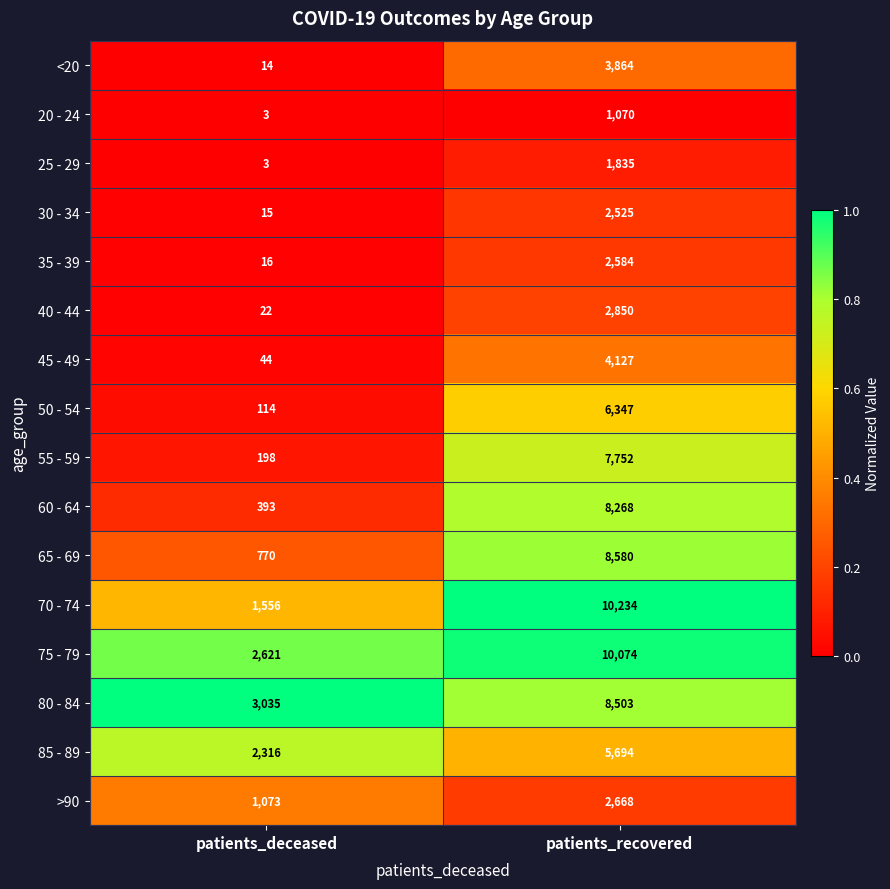

Which series has the widest spread of values?

70 - 74